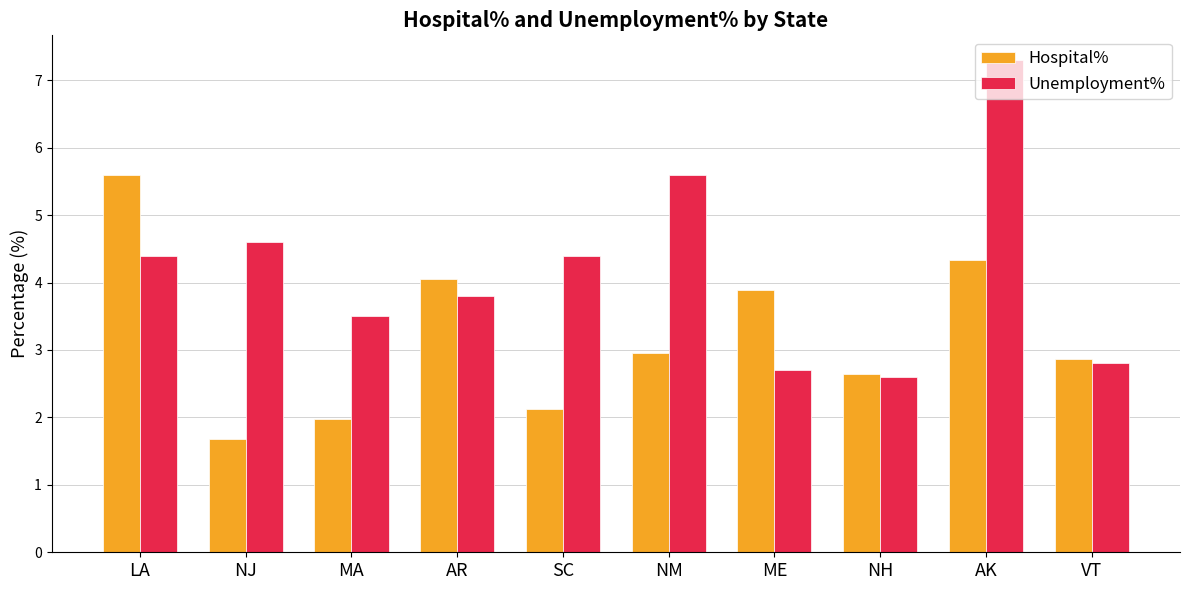

Is it true that Hospital% equals 1.2 at NJ?

False